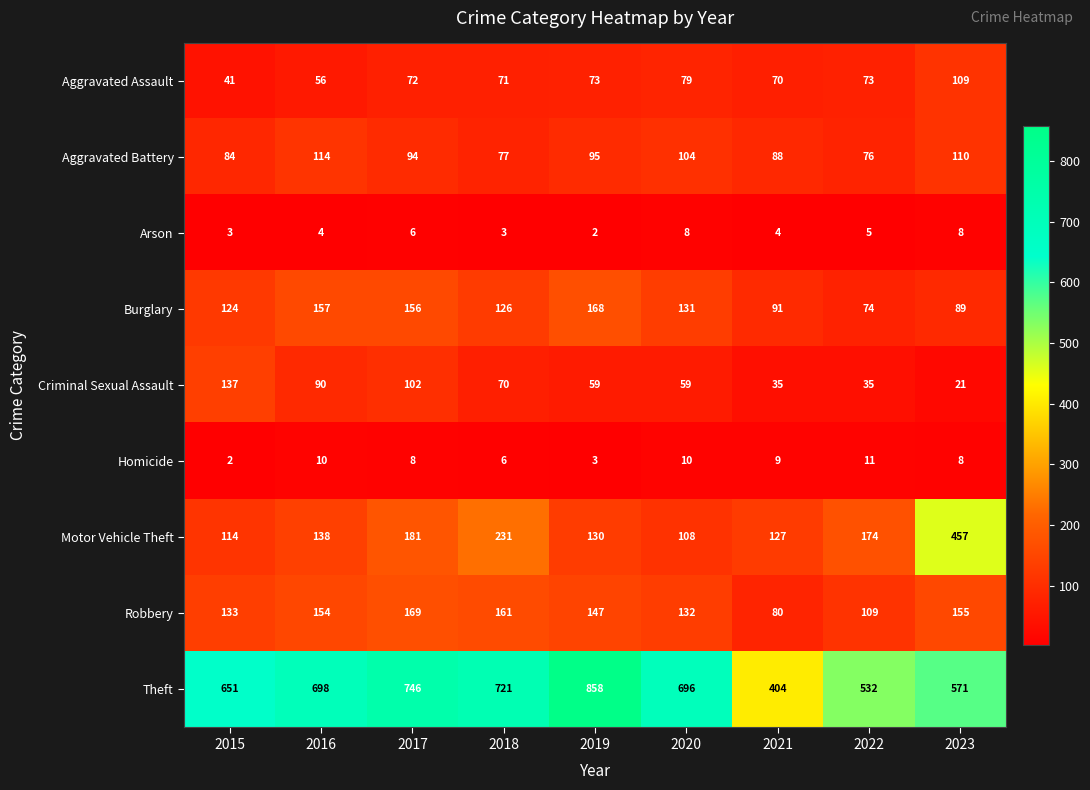

True or false: Burglary has a value of 55 at 2015.

False